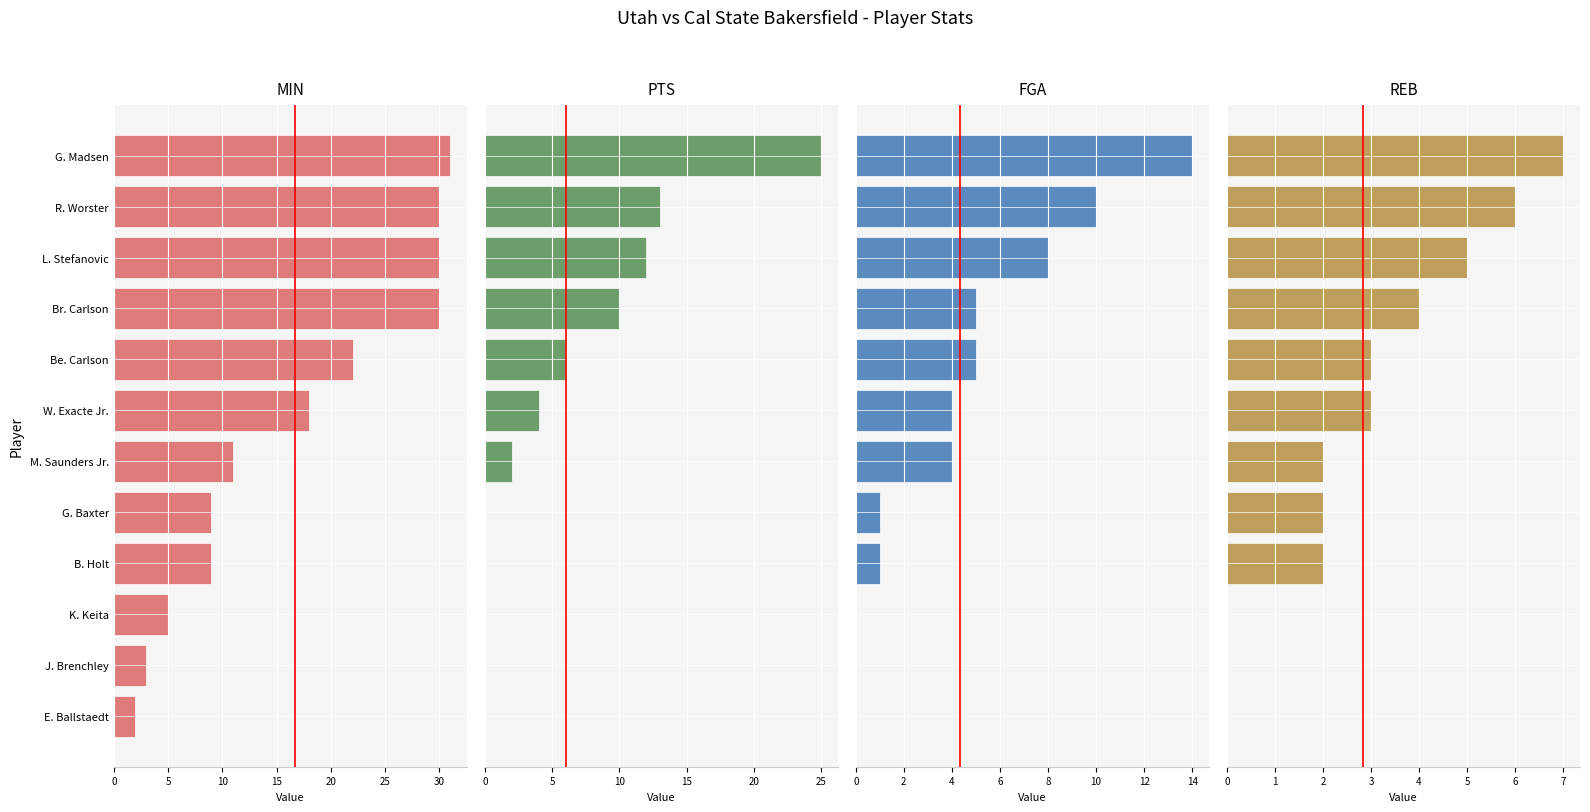

What is the spread (max minus min) of values at K. Keita?

5